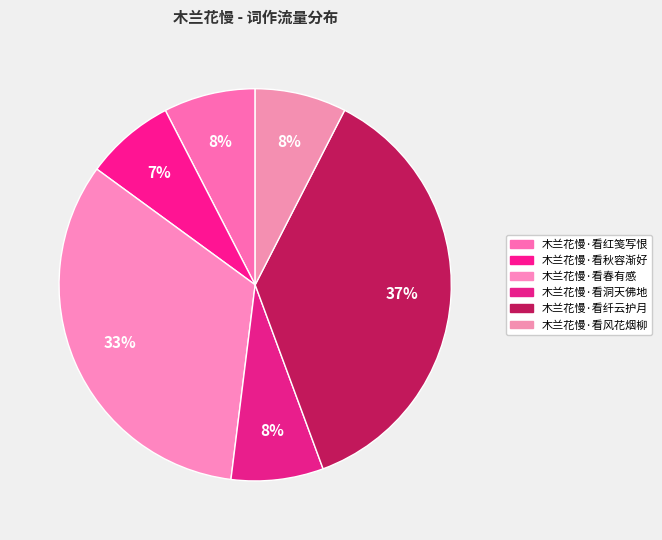

Which slice is the largest?

木兰花慢·看纤云护月